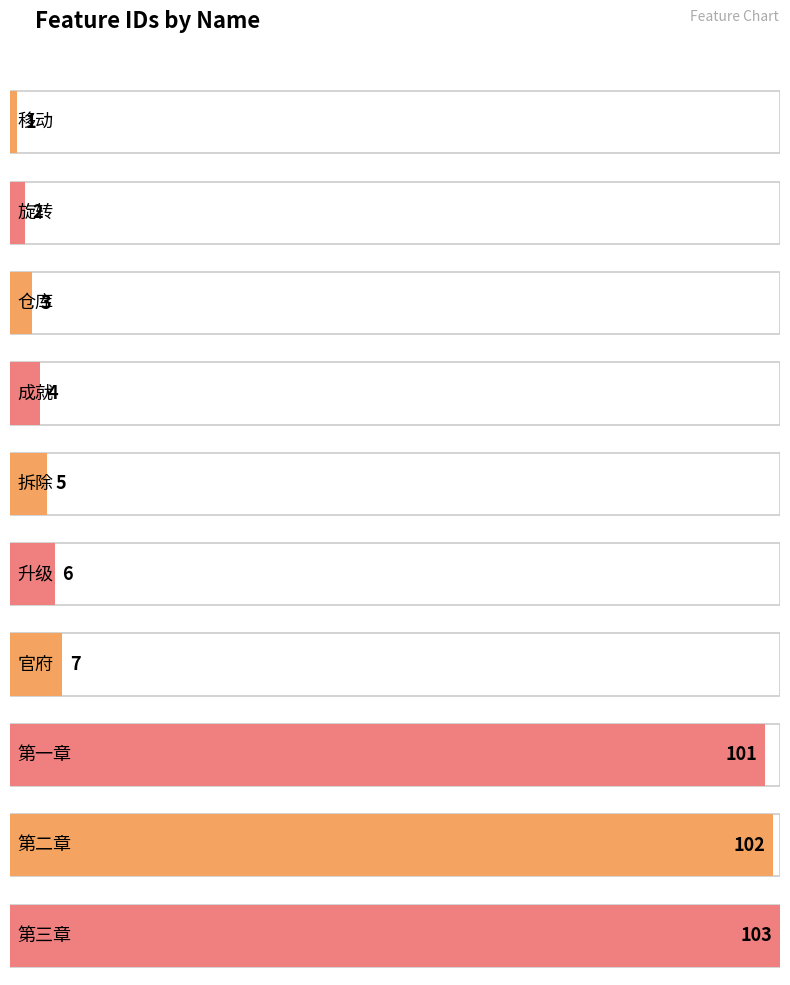

What is the difference between the values at 升级 and 移动?

5